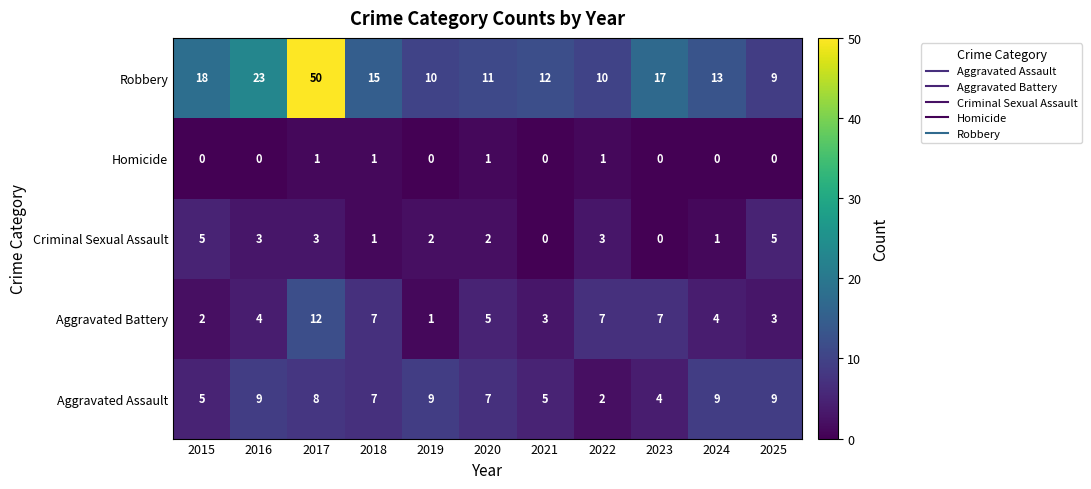

At which label does Aggravated Assault first exceed 7?

2016